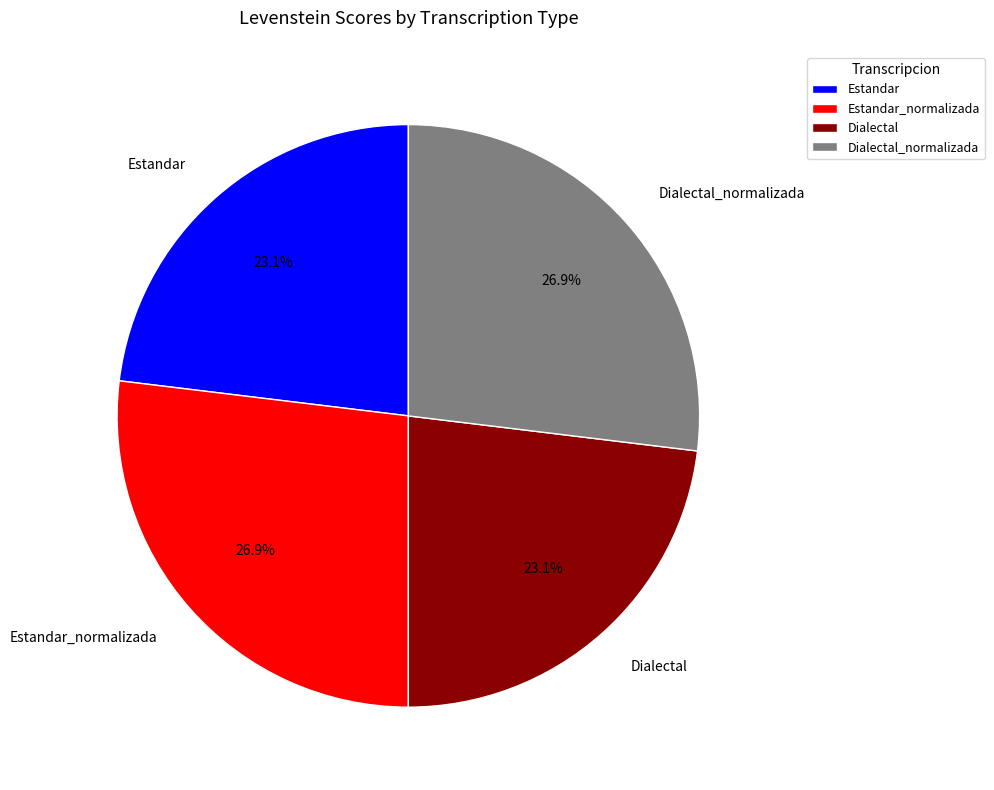

Is it true that Dialectal_normalizada is 27% of the pie?

True